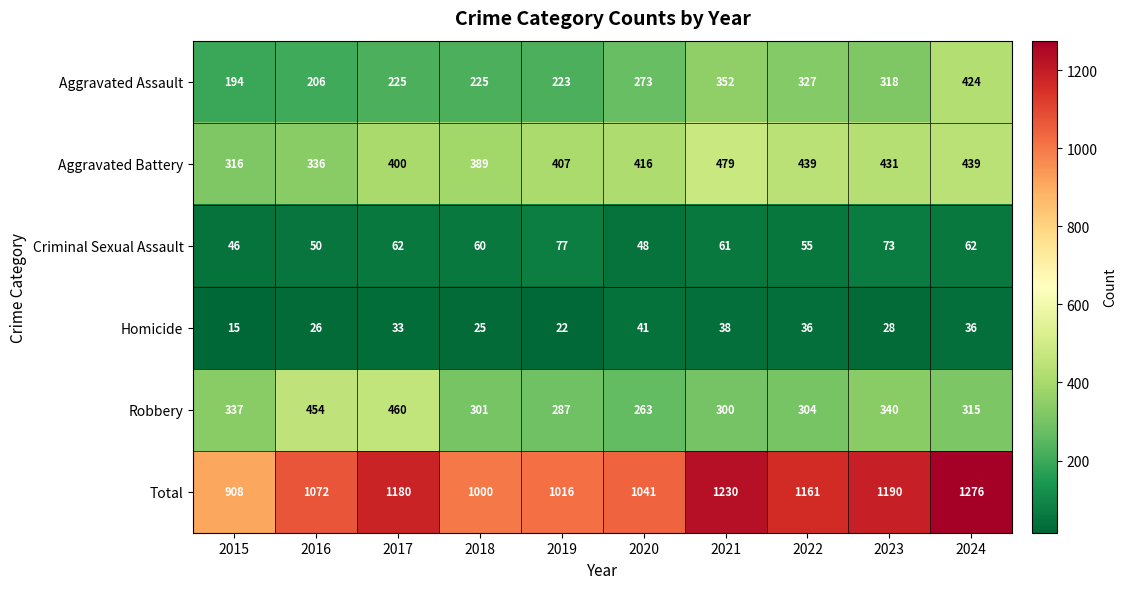

What is the minimum value shown in the chart?

15